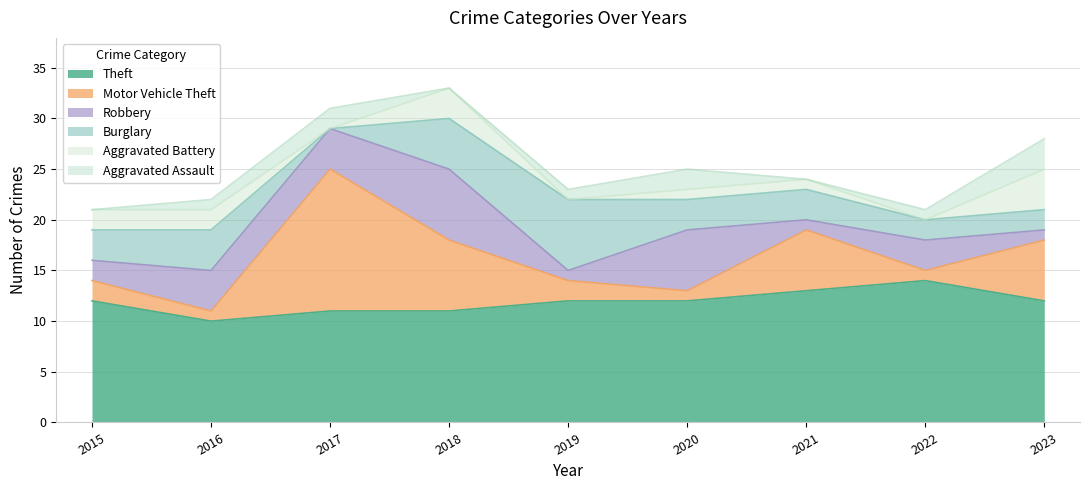

Between 2018 and 2017, which is larger?

2018